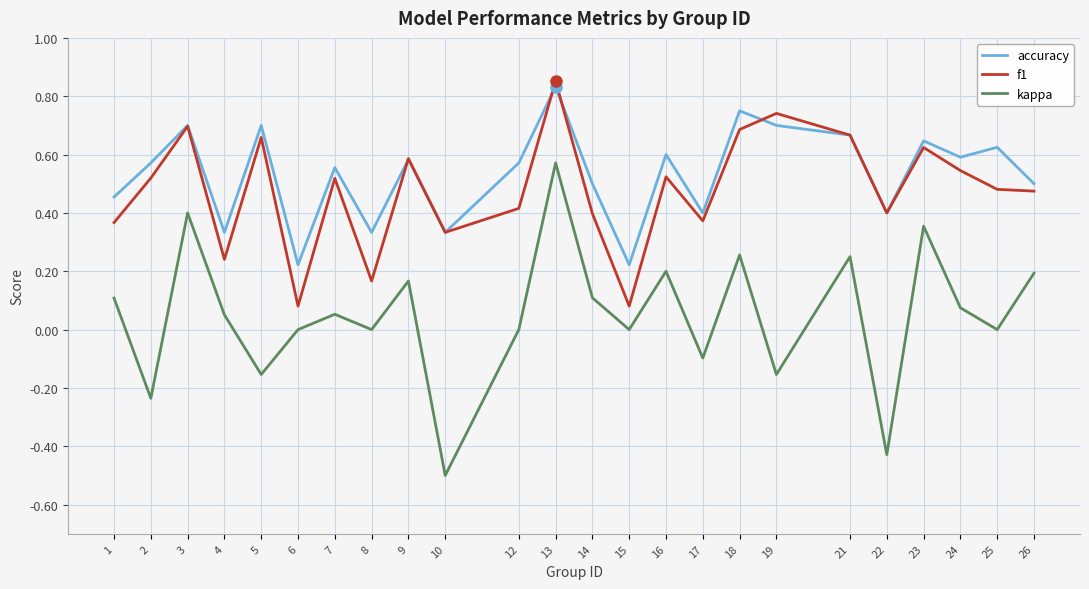

What are all the series names shown in the legend?

accuracy, f1, kappa